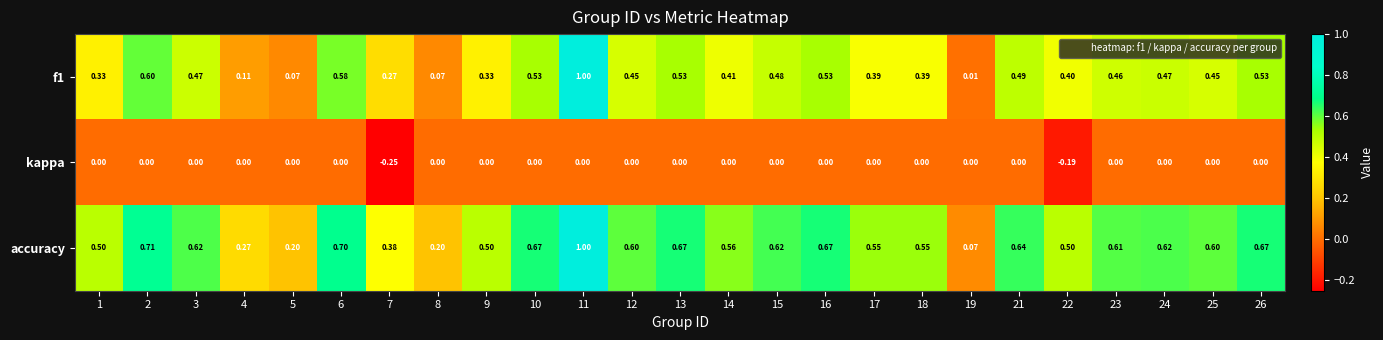

Which series has the largest total across all categories?

accuracy